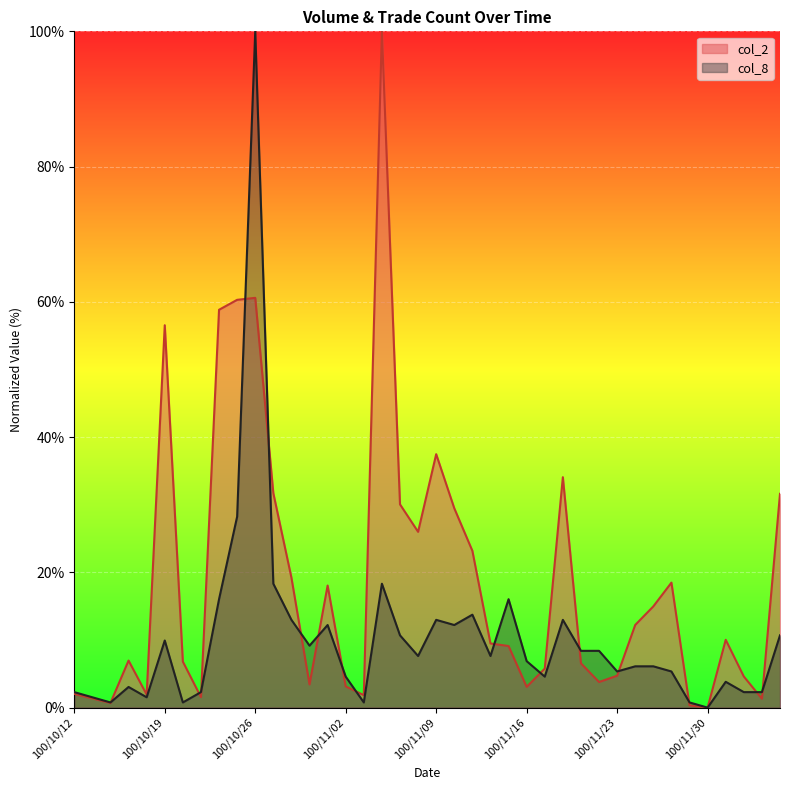

Is the value of col_2 at 100/12/06 greater than the value of col_8 at 100/10/31?

Yes